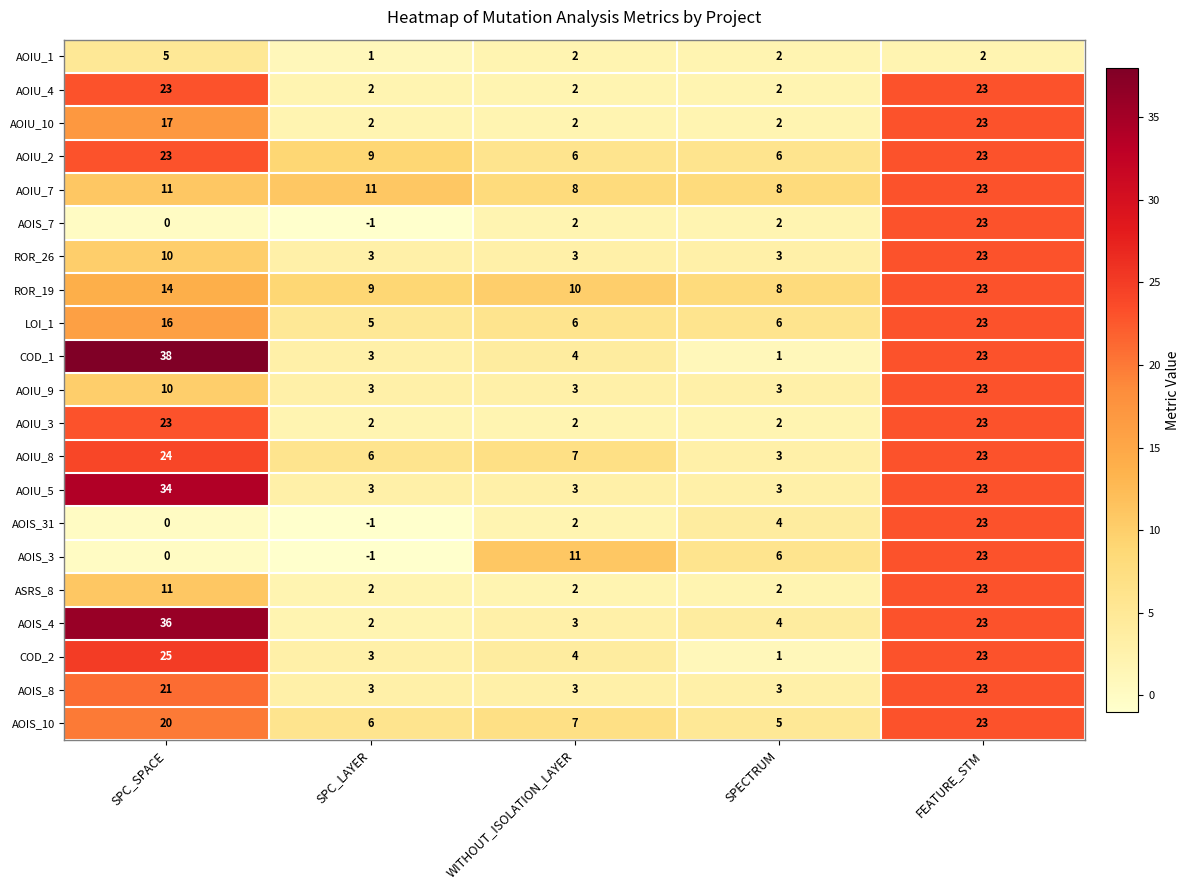

Is it true that AOIS_31 equals 3 at WITHOUT_ISOLATION_LAYER?

False